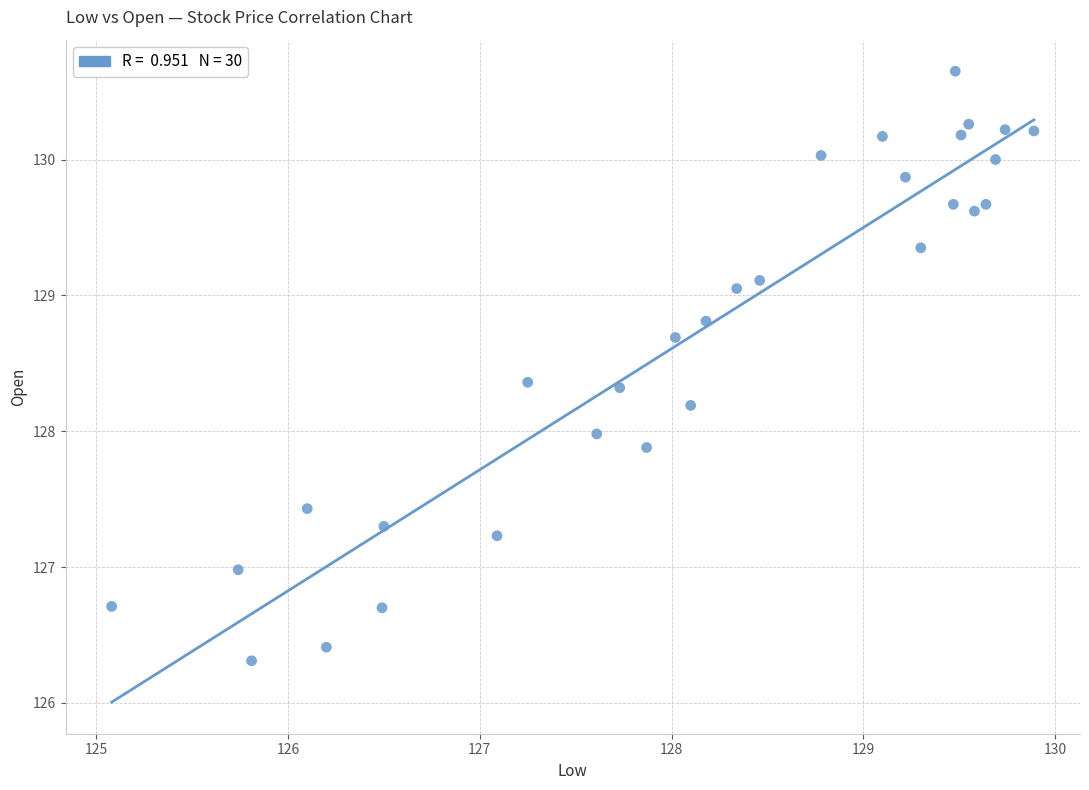

What is the range of X values (max minus min)?

4.8